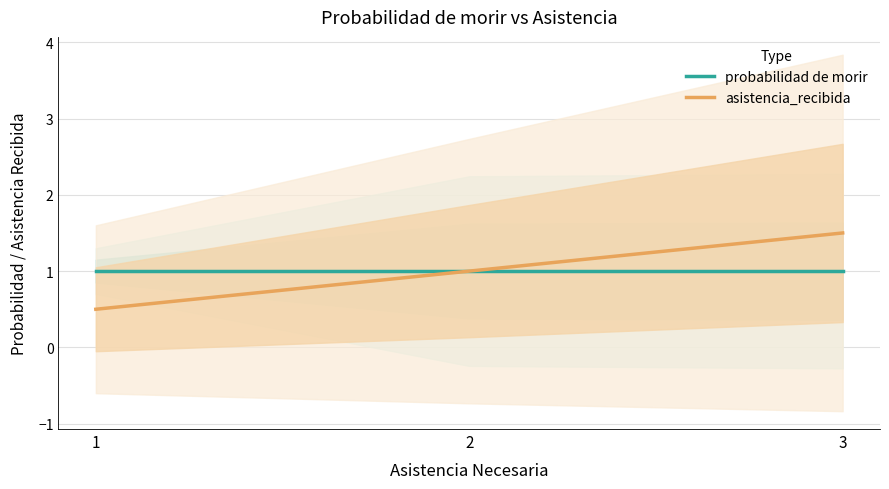

Does the chart have visible grid lines?

Yes